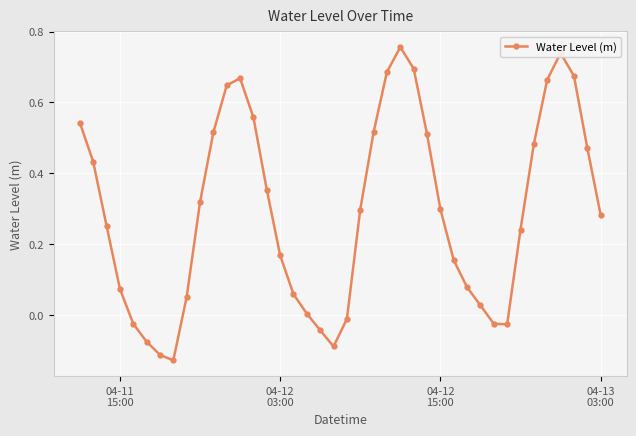

How many points are higher than both their immediate neighbors (excluding endpoints)?

3